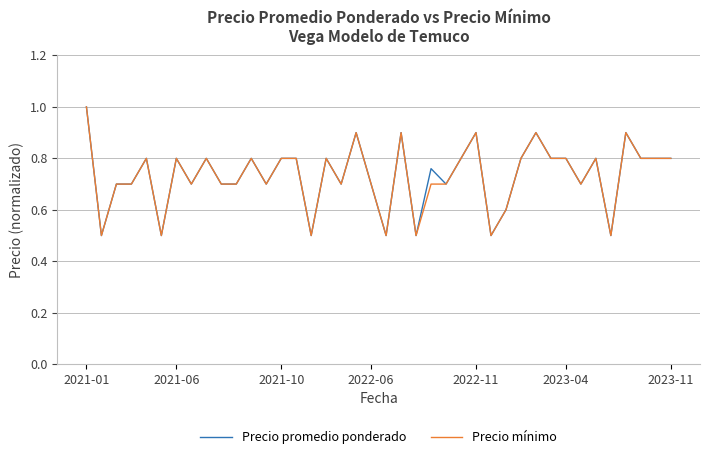

What is the lowest value of the Precio mínimo series?

0.5